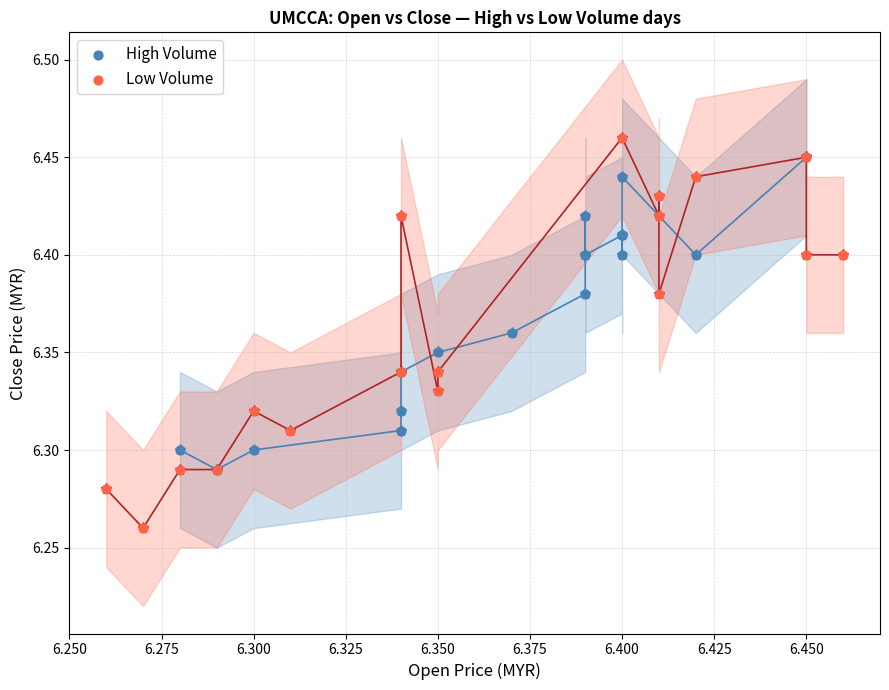

Which series has the largest Y range (max minus min)?

Low Volume